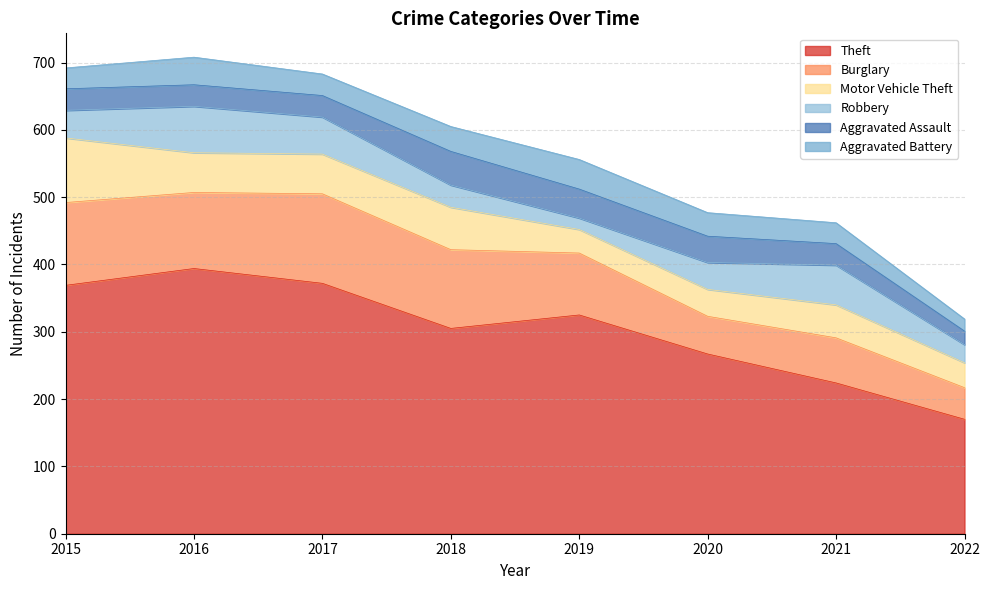

At which category is the sum across all series the highest?

2016